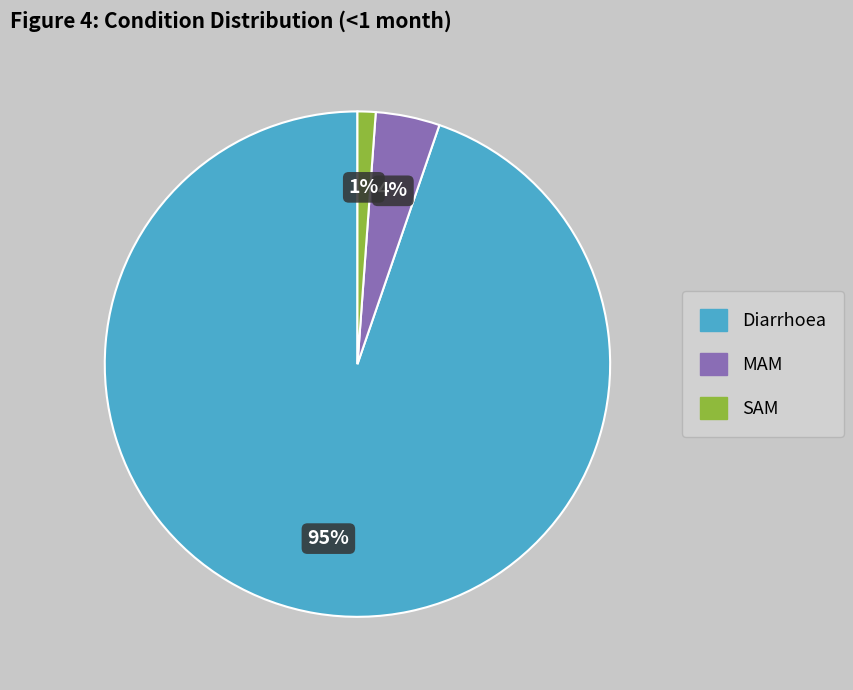

Between SAM and MAM, which is larger?

MAM